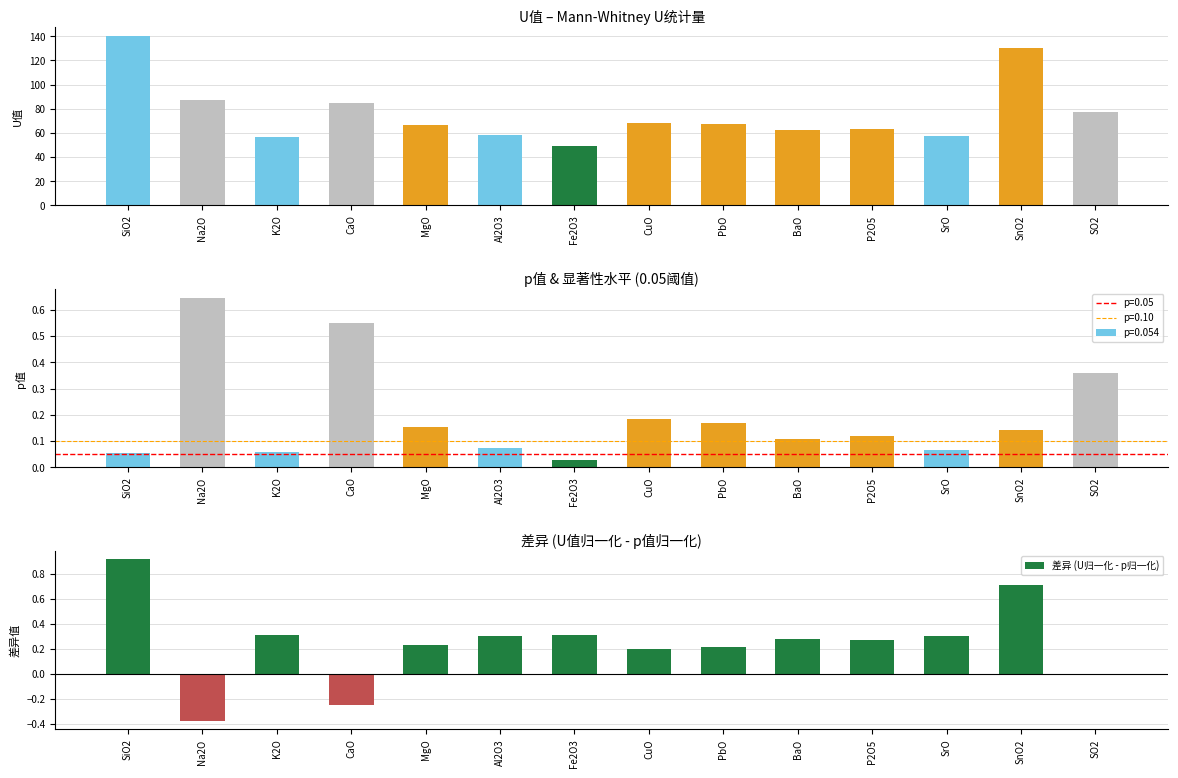

Reading left to right, transcribe all the data shown in this chart.

SiO2=0.9	Na2O=-0.4	K2O=0.3	CaO=-0.3	MgO=0.2	Al2O3=0.3	Fe2O3=0.3	CuO=0.2	PbO=0.2	BaO=0.3	P2O5=0.3	SrO=0.3	SnO2=0.7	SO2=-0.0